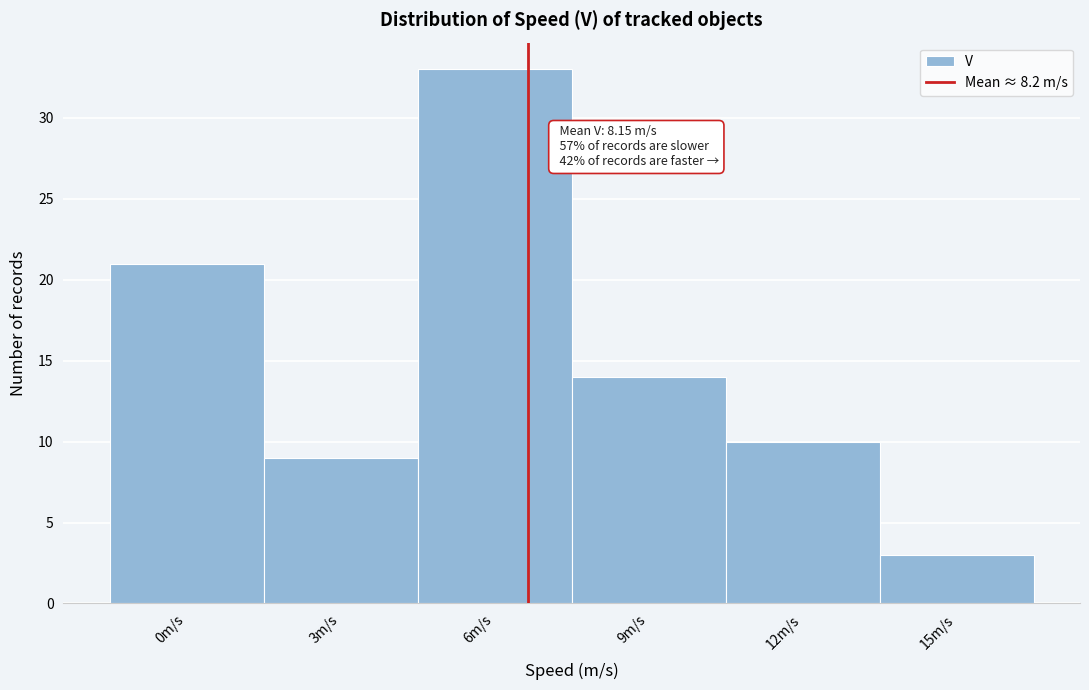

Reading left to right, what are all the values shown in this chart?

21	9	33	14	10	3